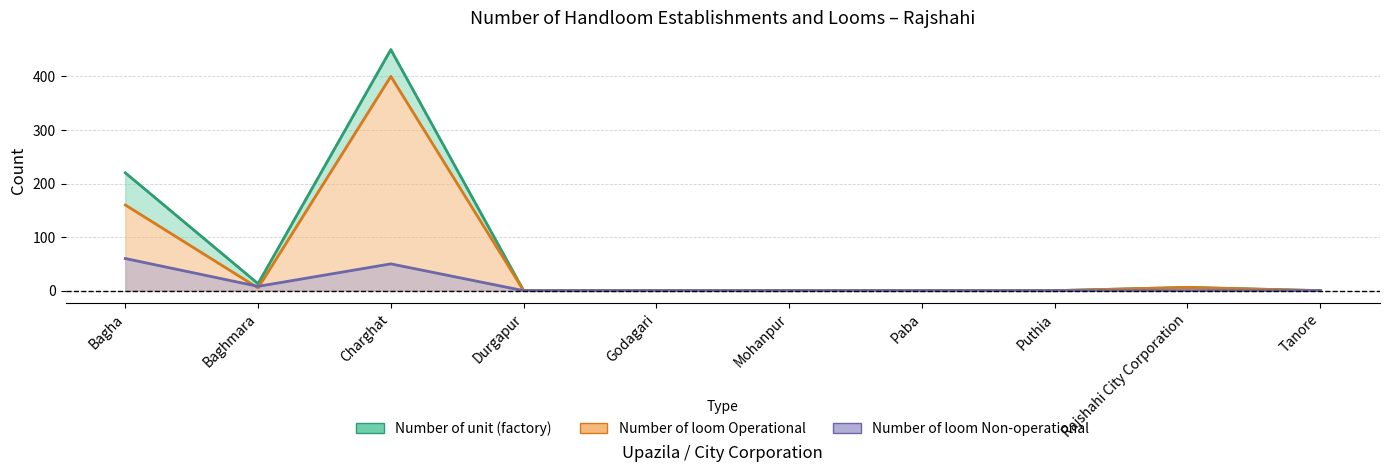

Where is the first local minimum for Number of unit (factory)?

Baghmara